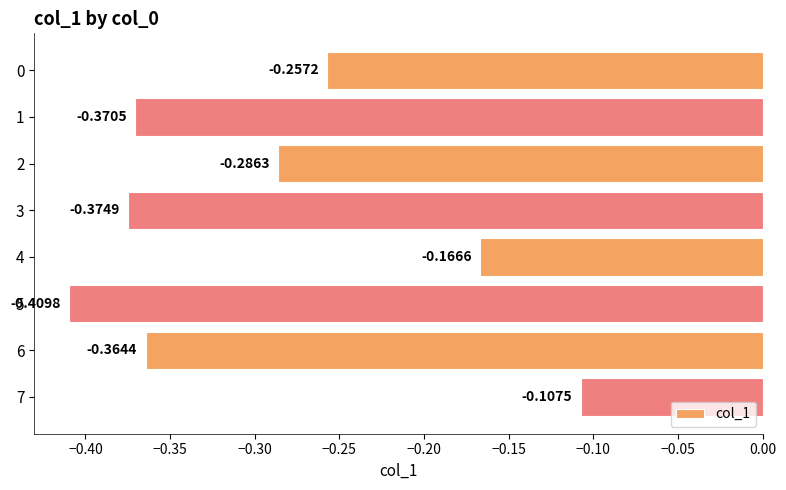

Where is the data nearest to the value 0?

7